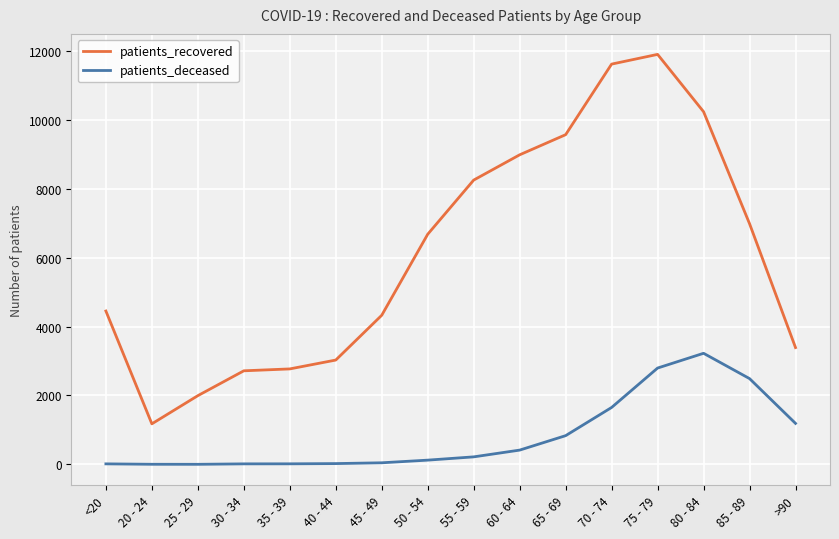

Which series has the largest total across all categories?

patients_recovered